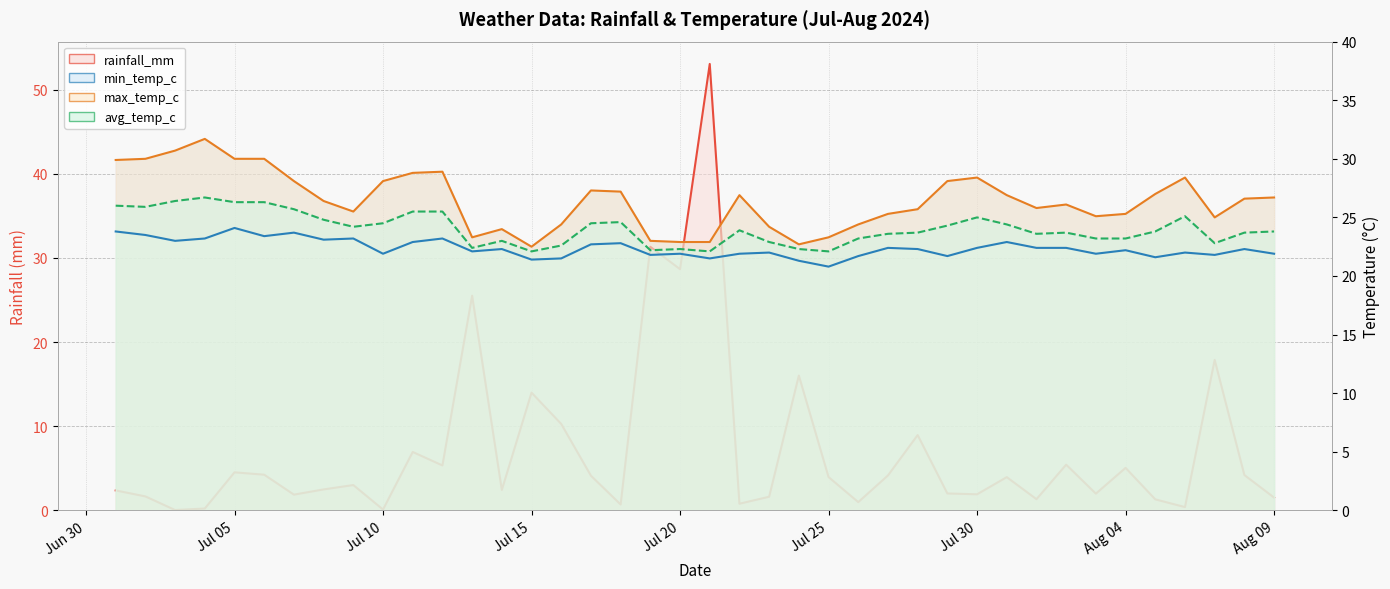

What position from the right is Jul 10?

31